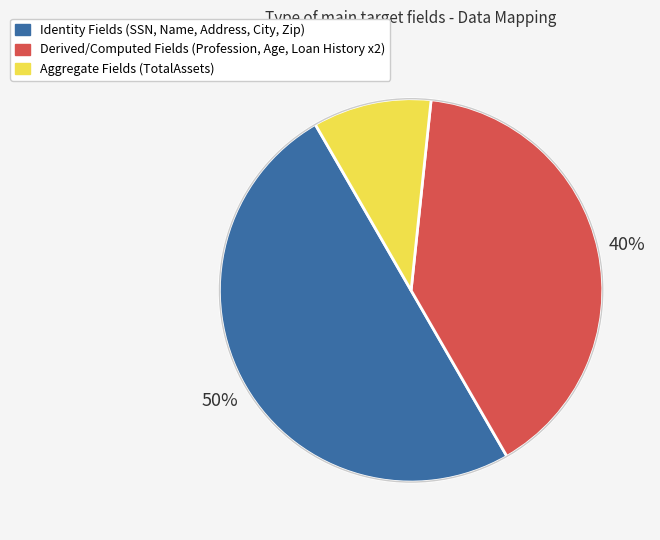

To the nearest percent, what is the average slice percentage?

33%